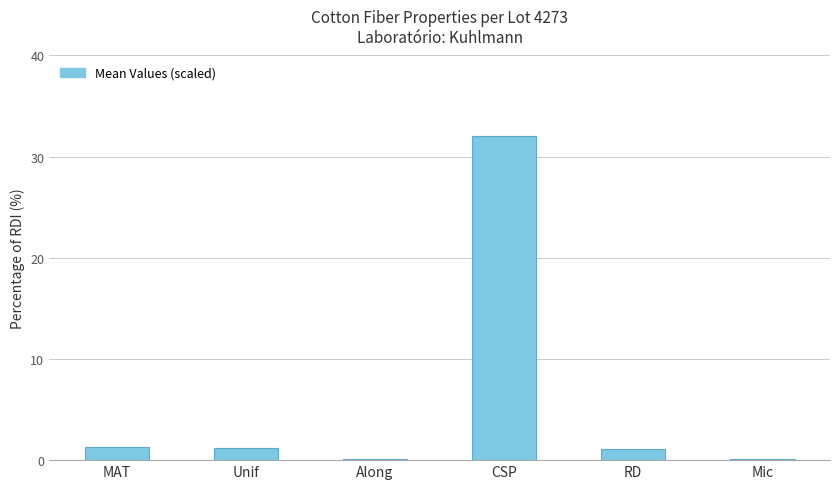

At which label does the data first exceed 1?

MAT